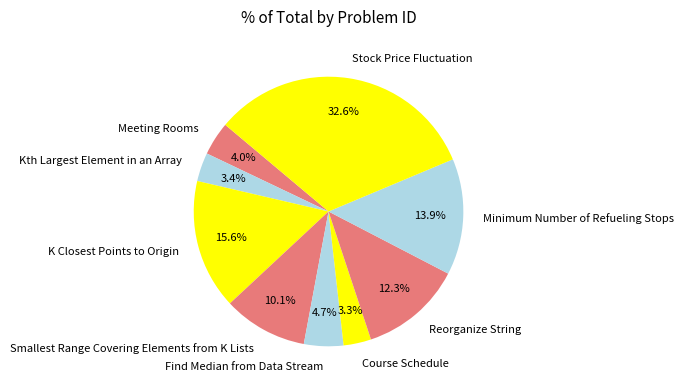

Which category has the biggest portion of the pie?

Stock Price Fluctuation